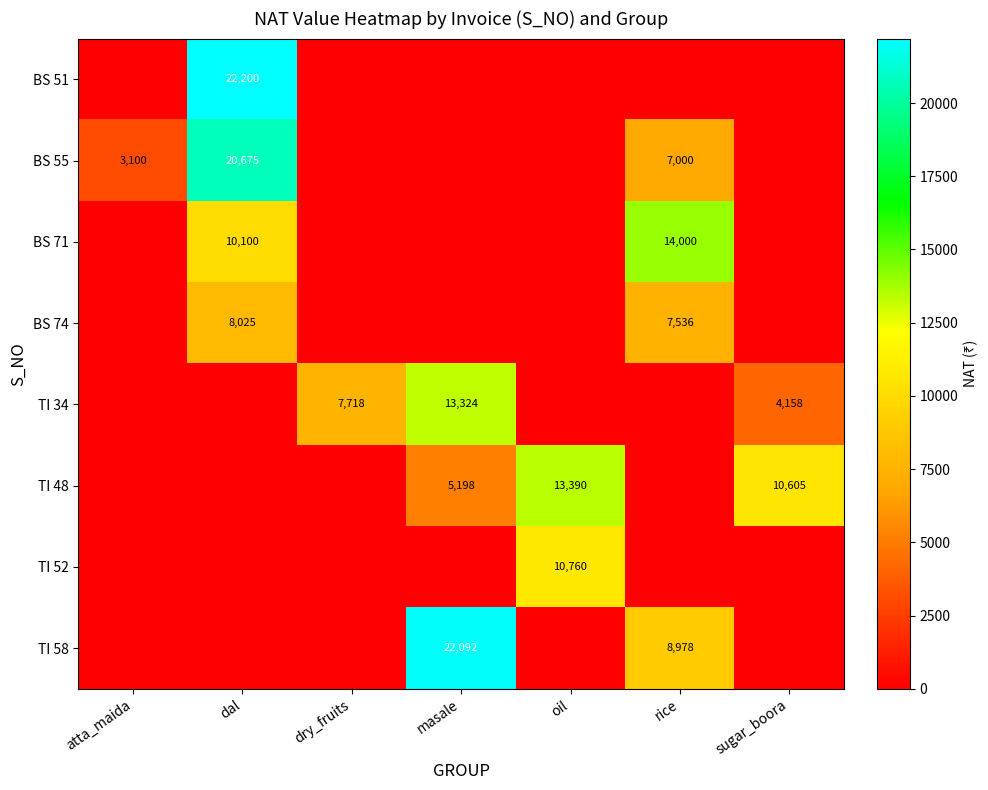

Is the value of TI 52 at oil greater than the value of BS 55 at dal?

No